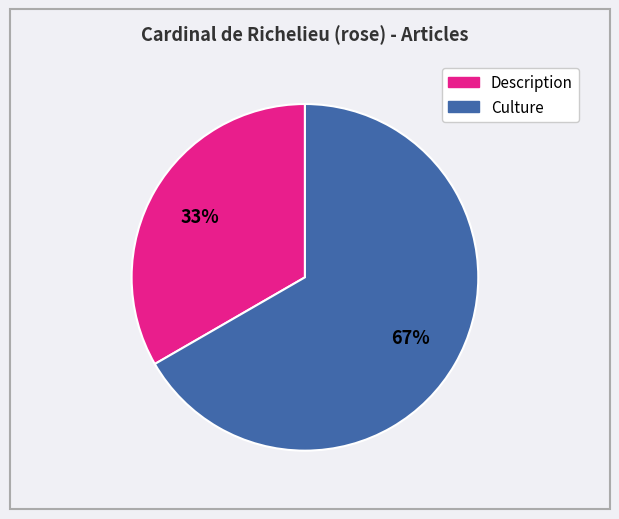

Is the sum of Culture and Description greater than half?

Yes